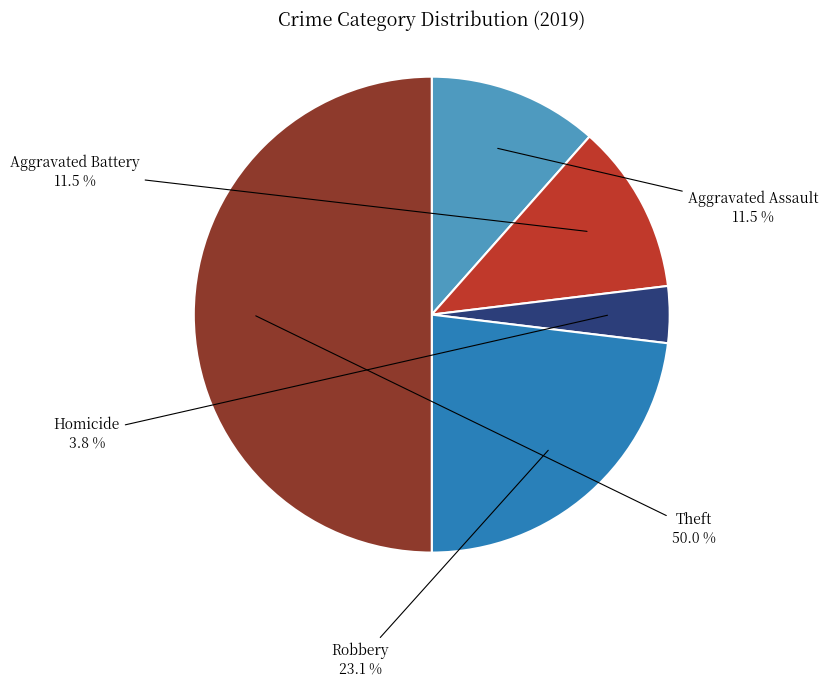

Does Homicide represent more than half of the total?

No